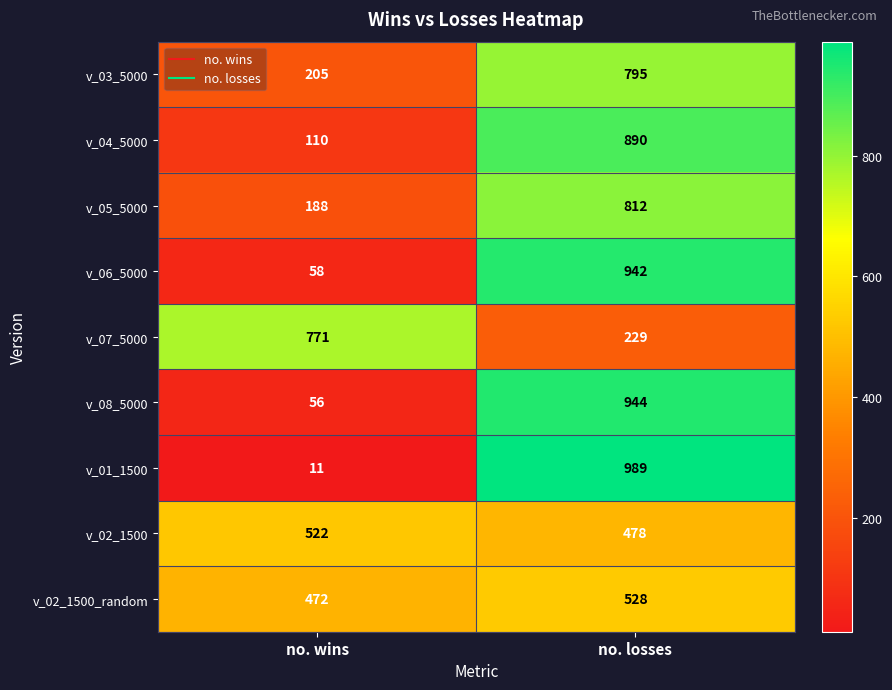

What is the difference between the v_07_5000 values at no. wins and no. losses?

542